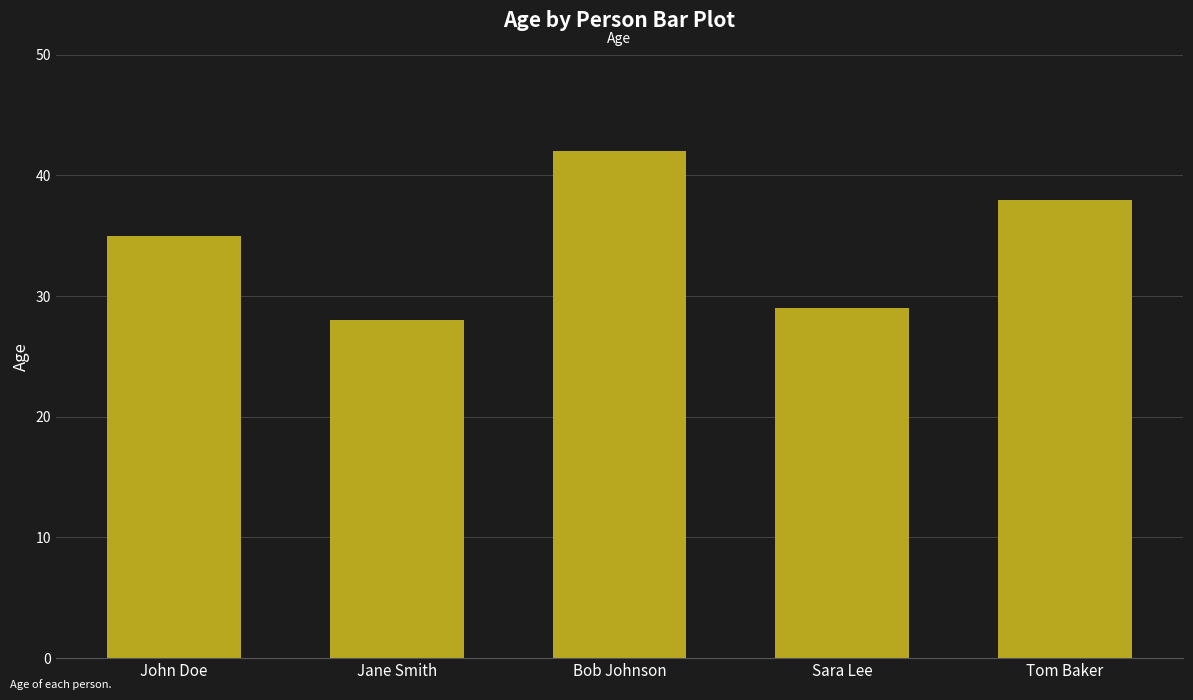

List the labels in order of value, smallest first.

Jane Smith, Sara Lee, John Doe, Tom Baker, Bob Johnson